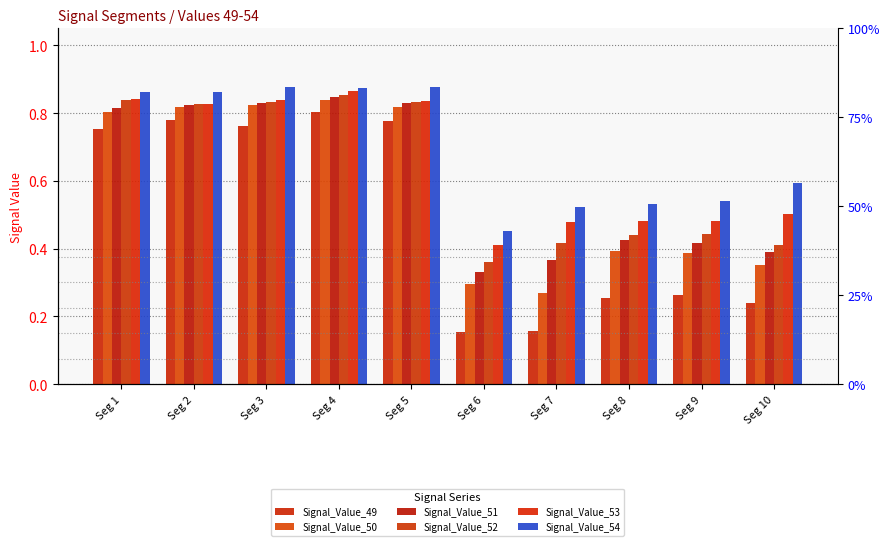

How many categories are shown in the chart?

10